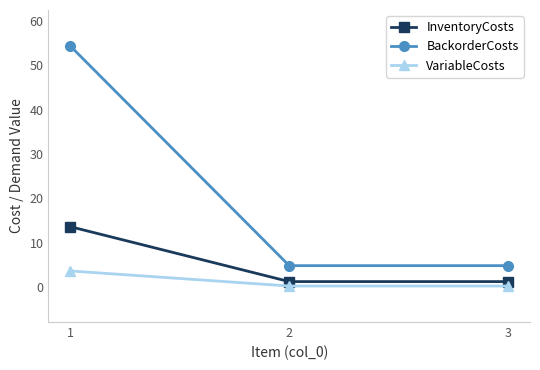

Reading left to right, extract all data points from this chart.

InventoryCosts: 13.6	1.2	1.2
BackorderCosts: 54.4	4.8	4.8
VariableCosts: 3.6	0.2	0.2